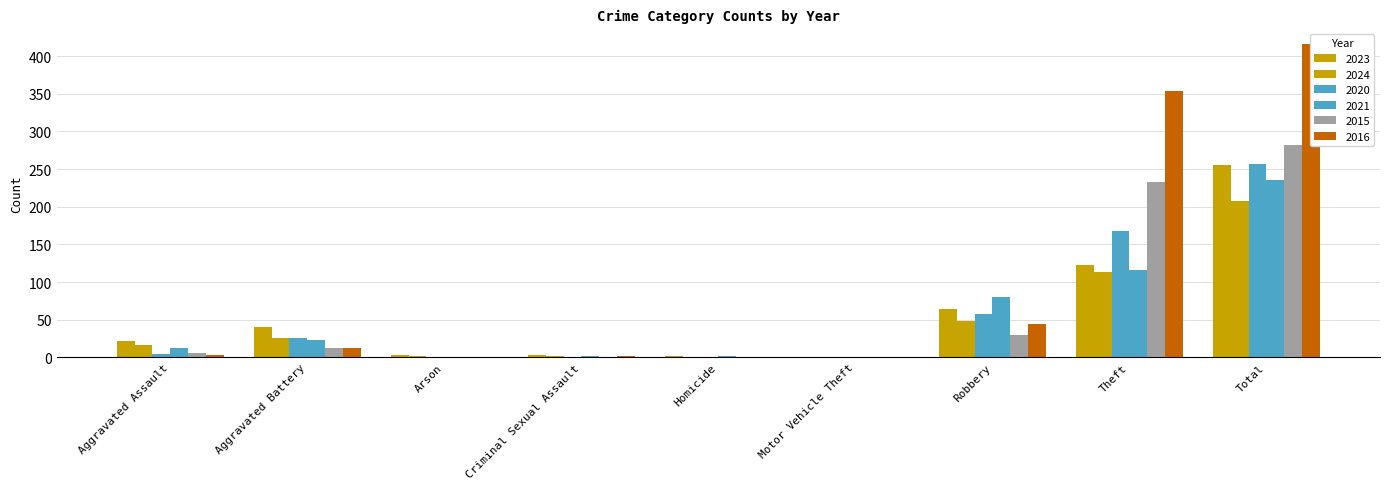

Count the number of categories in the chart.

9